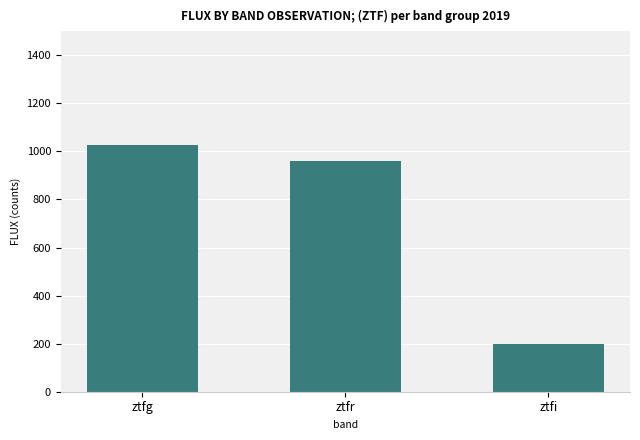

What is the label of the 1st bar from the left?

ztfg